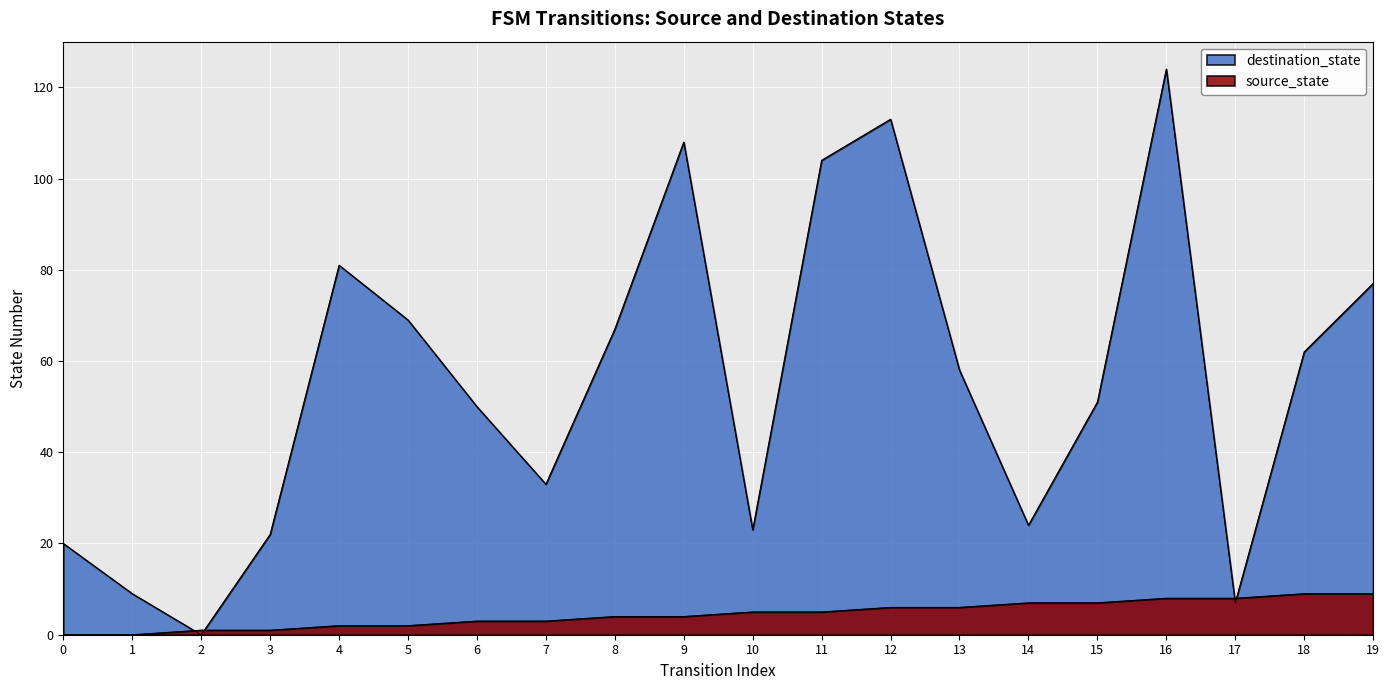

What is the total value across all series at 5?

71